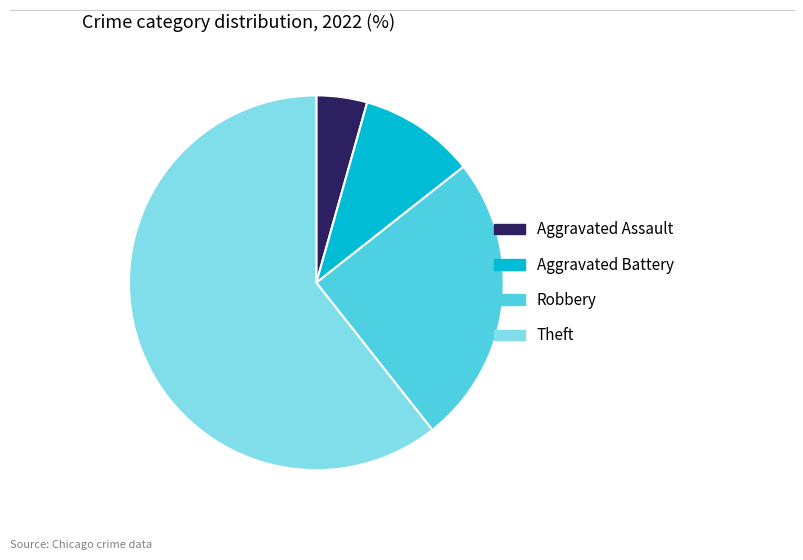

Rank the categories by value from highest to lowest.

Theft, Robbery, Aggravated Battery, Aggravated Assault